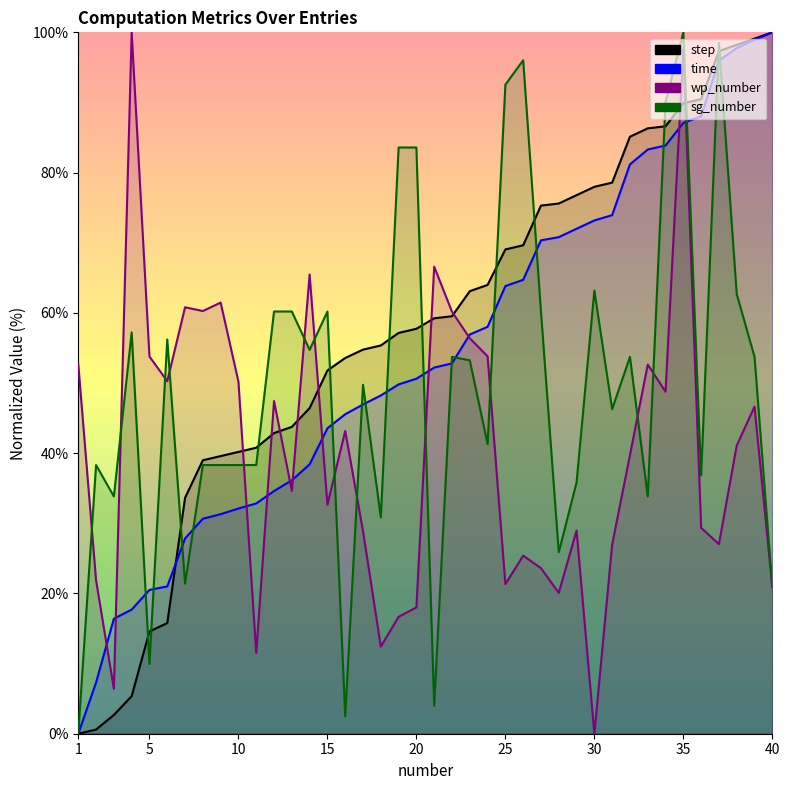

What is the average value of the time series?

53.9